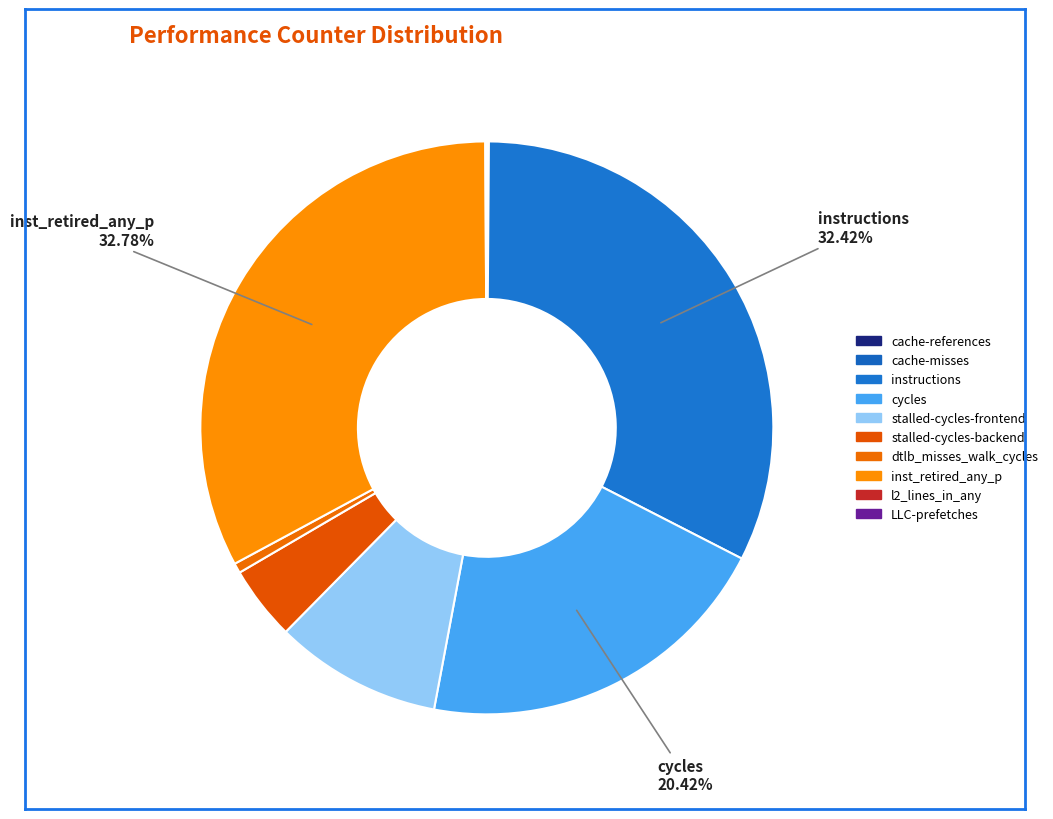

The stalled-cycles-frontend slice represents 1% of the pie. True or false?

False